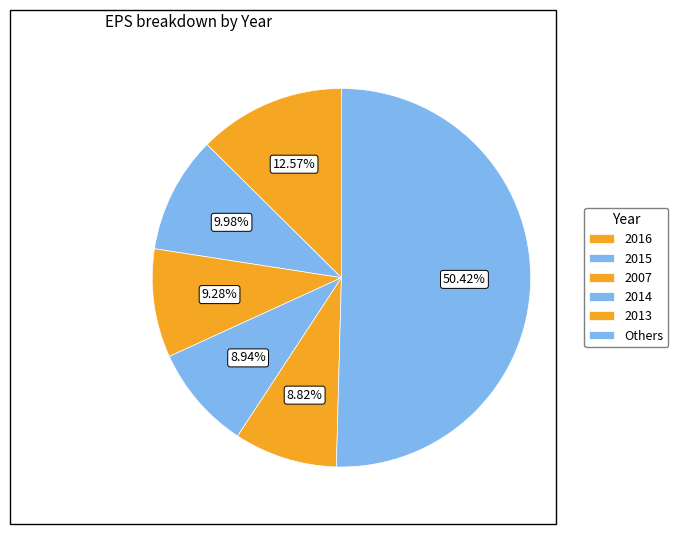

How many segments does this pie chart have?

6